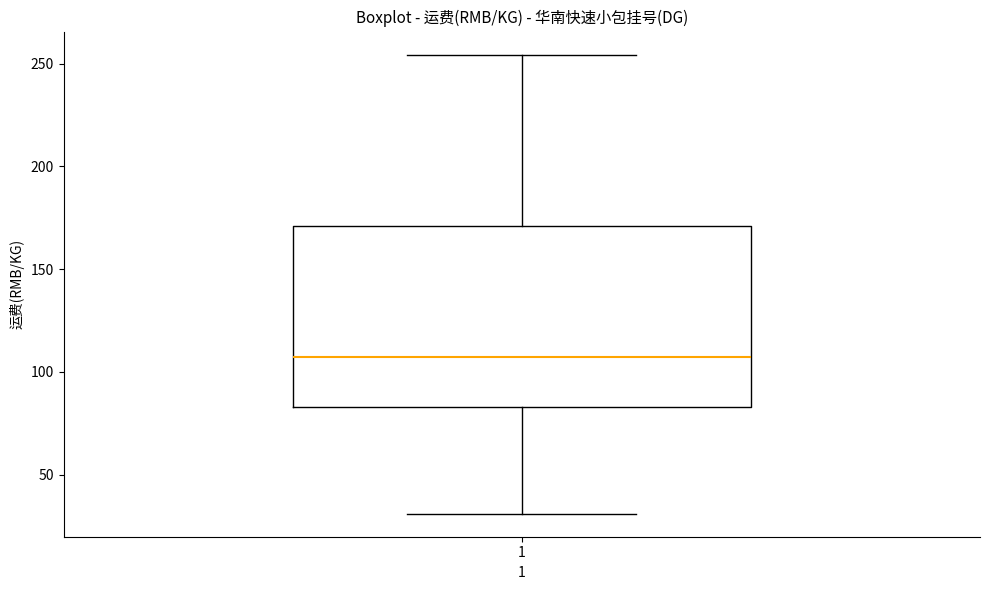

Where does the median line of the box at x = 1 sit on the y-axis? The values are not printed on the chart, so give them approximately, as read against the axis.

105